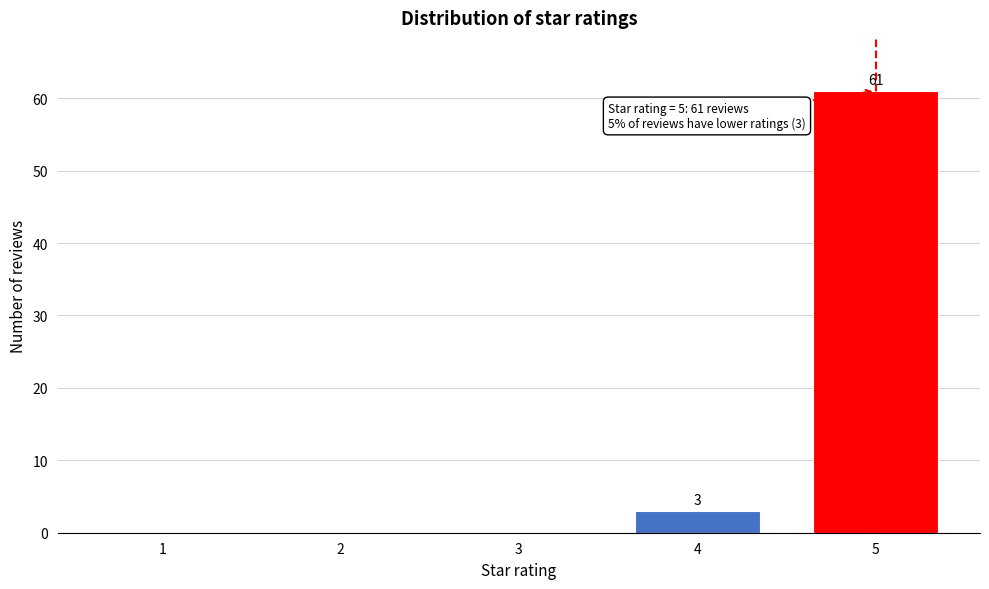

Reading right to left, transcribe all the data shown in this chart.

5=61	4=3	3=0	2=0	1=0